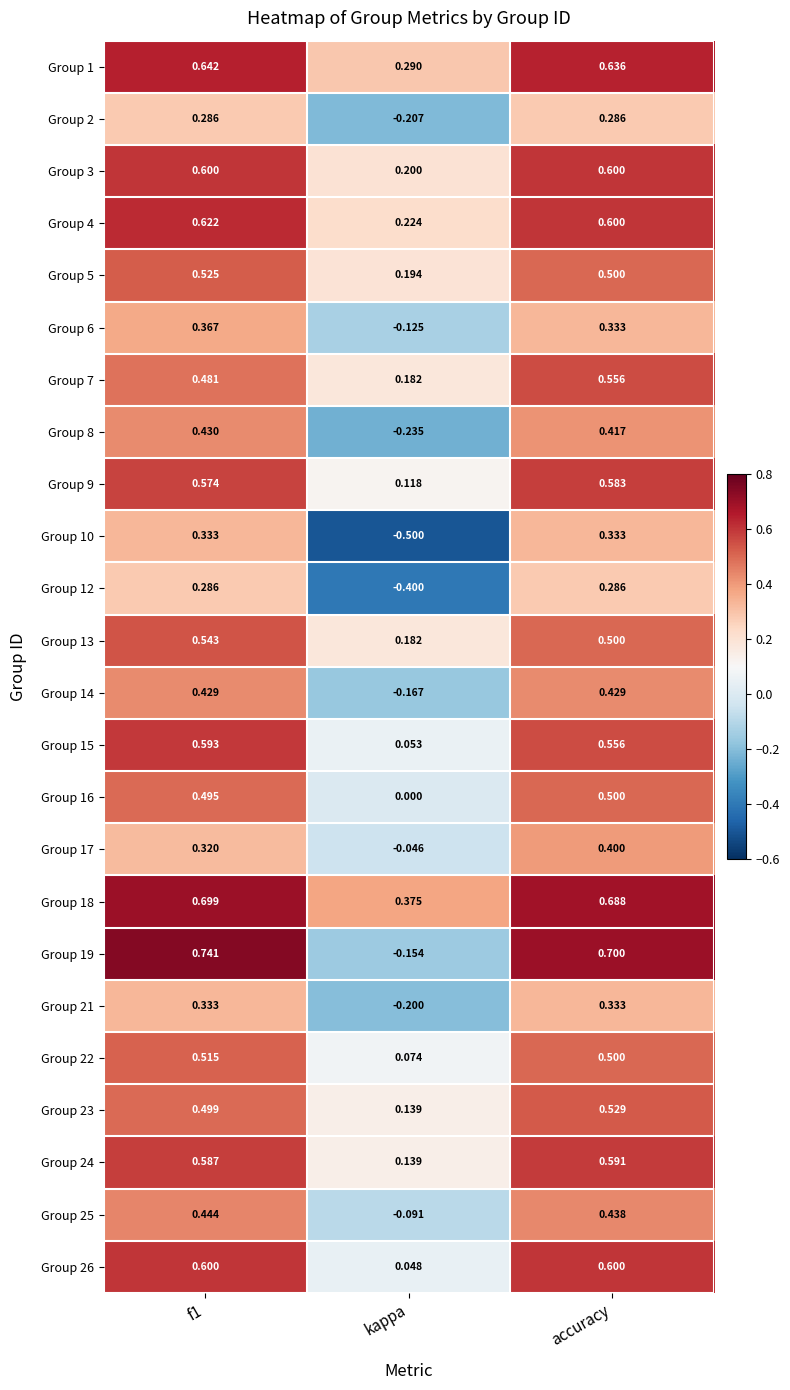

Which series has the largest total across all categories?

Group 18